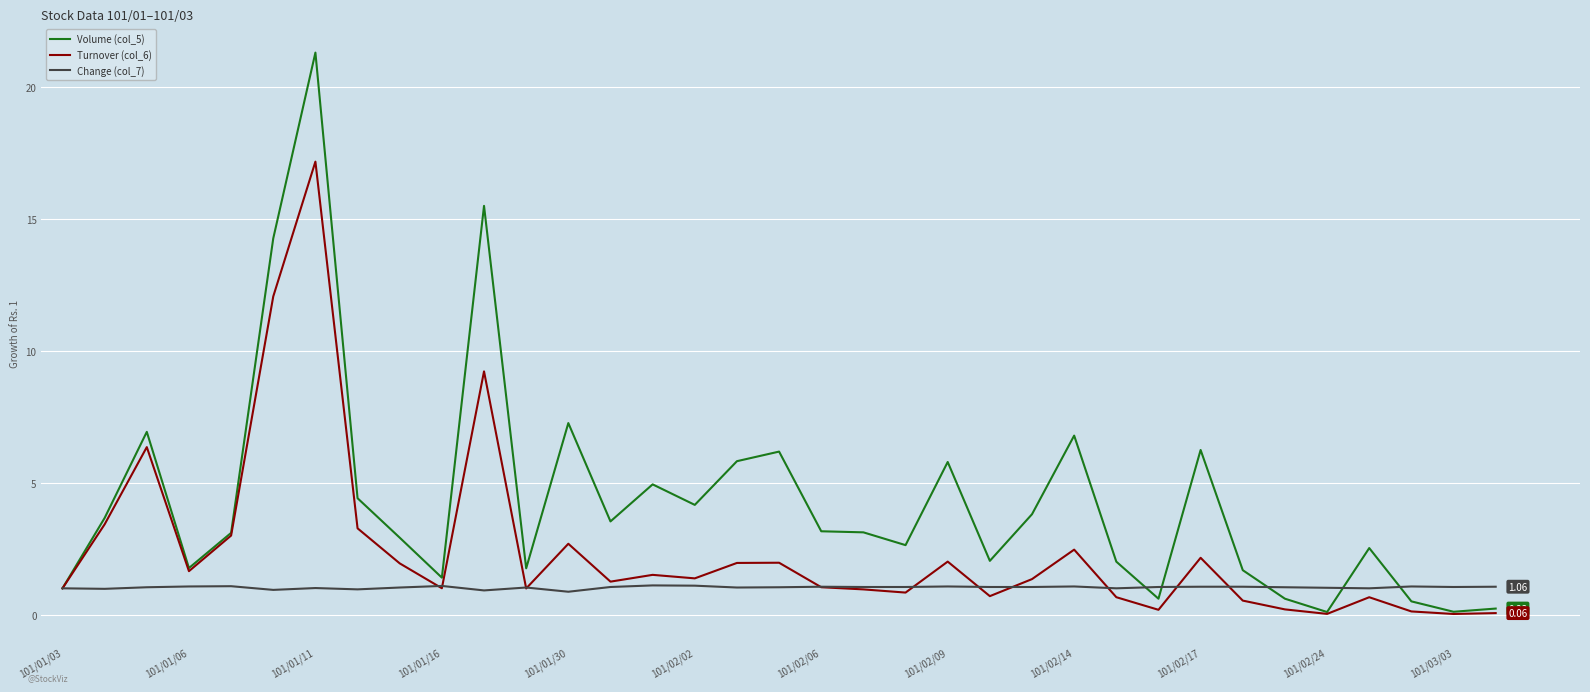

Rank the series by their maximum value, from lowest to highest.

Change (col_7), Turnover (col_6), Volume (col_5)